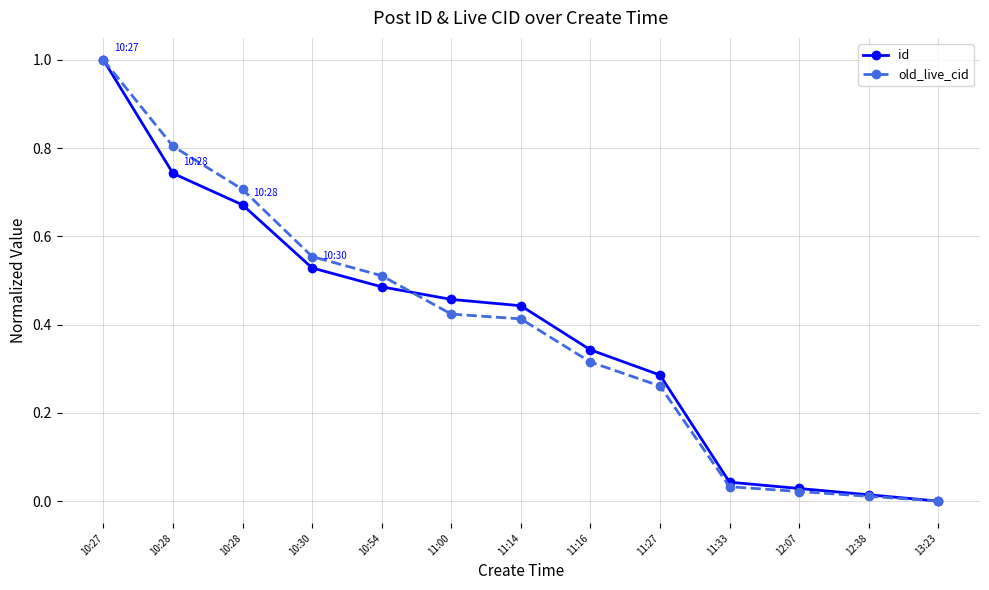

What are all the series names shown in the legend?

id, old_live_cid